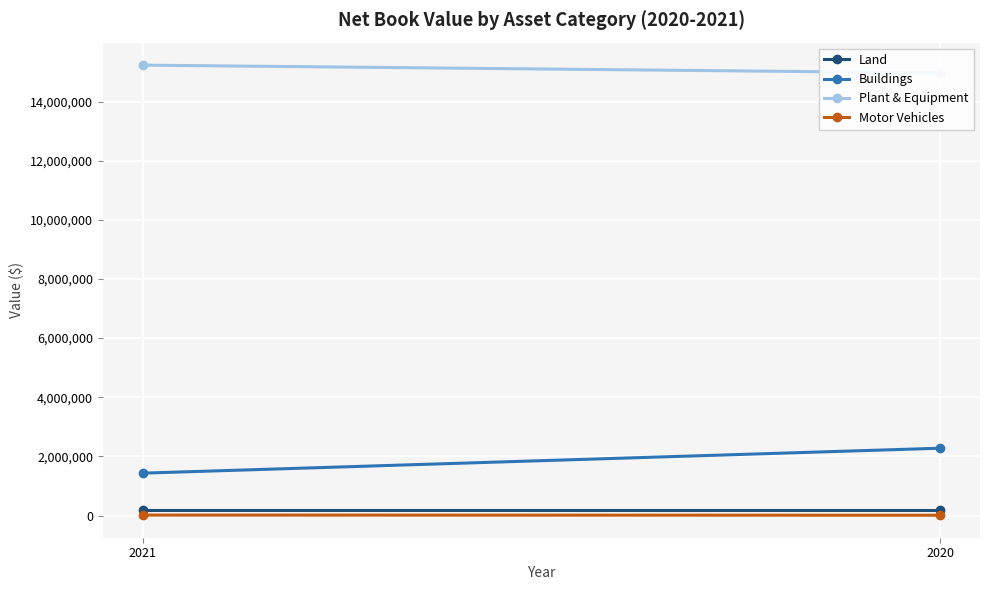

Is this an area chart (filled region under the line)?

No